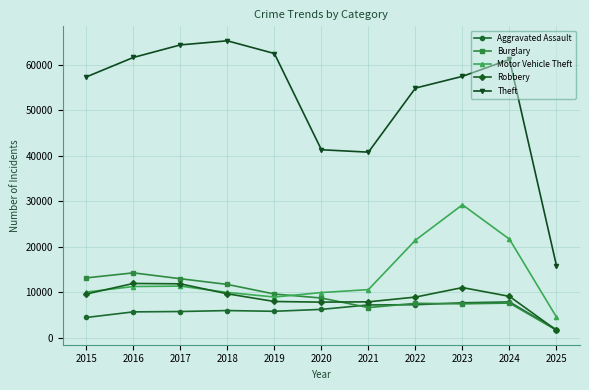

The value of Theft at 2016 is 61623. True or false?

True